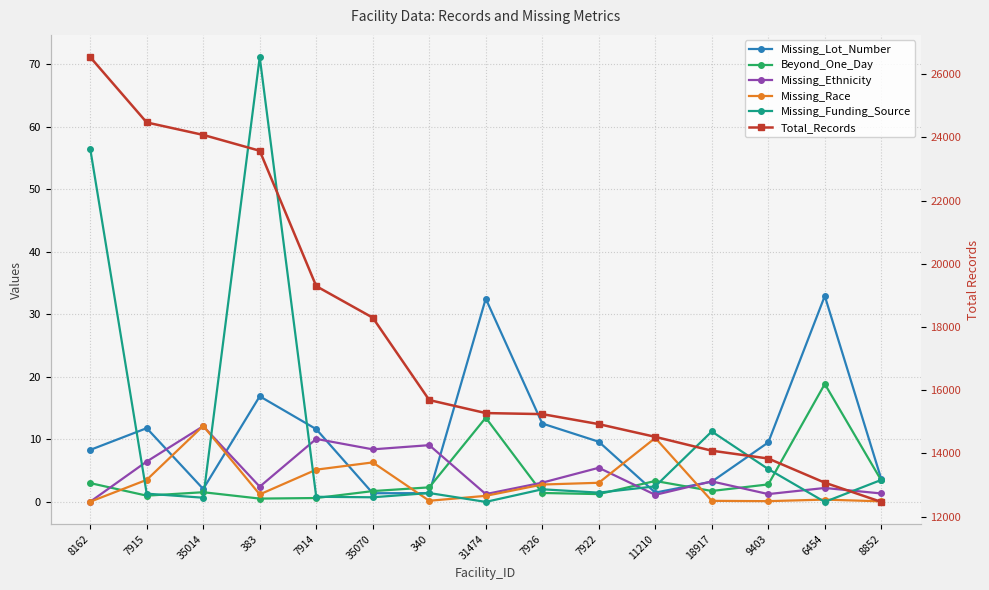

How many values in the Missing_Funding_Source series are below 1?

5